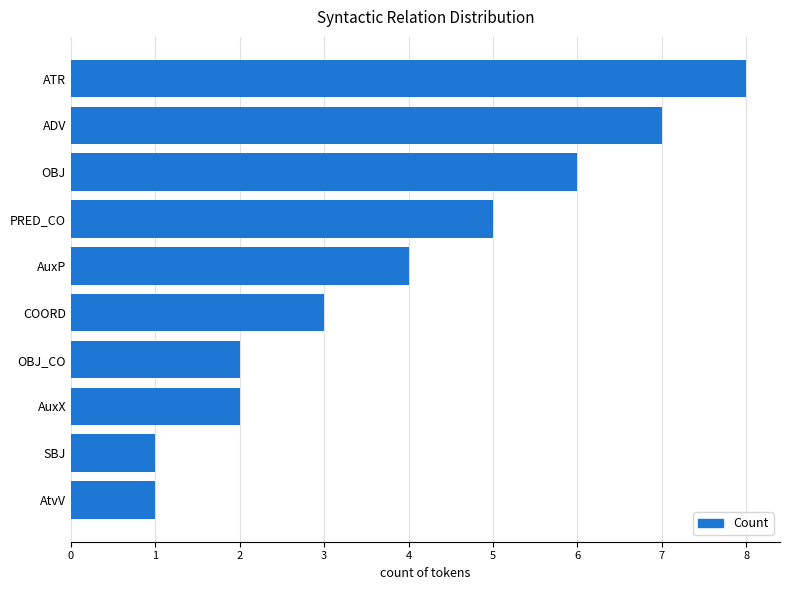

What is the difference between the second highest and minimum values?

6